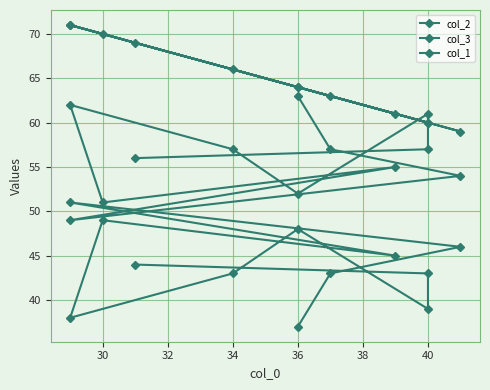

How many lines are shown in the chart?

3